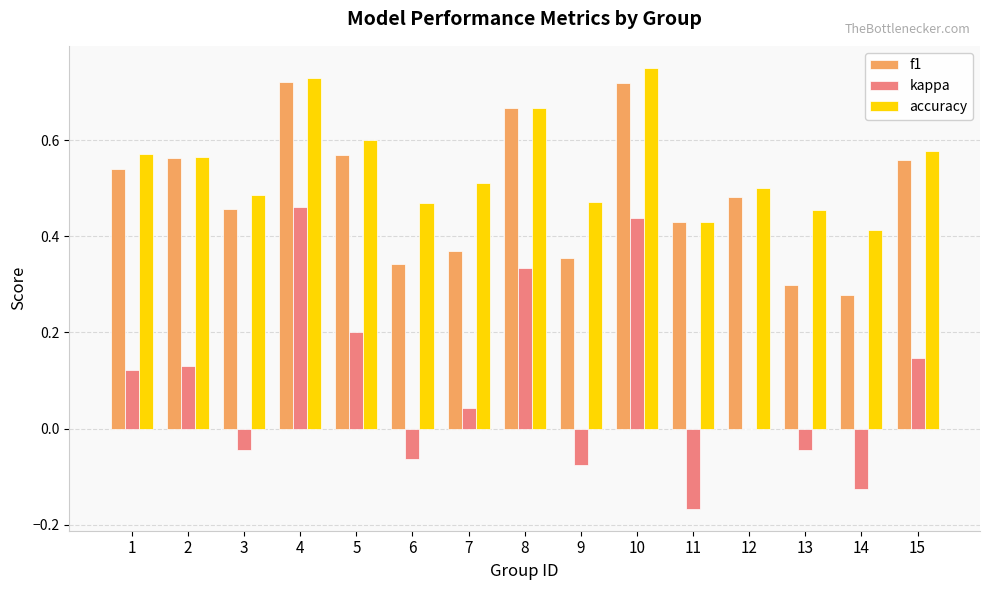

Which series changed the most between 4 and 6?

kappa